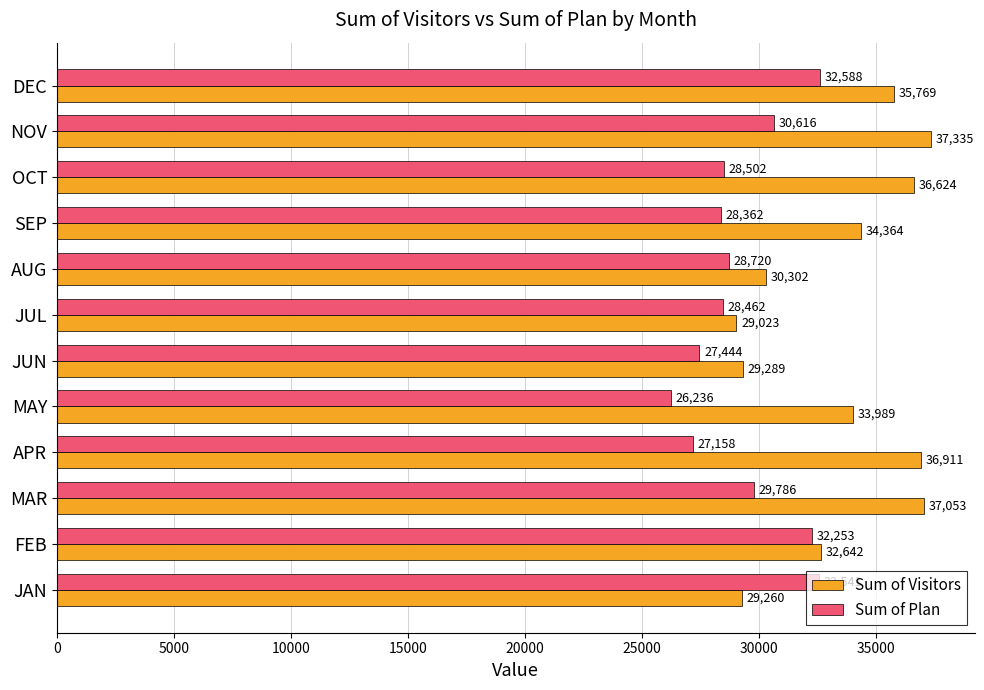

What is the difference between the second highest and second lowest values in the Sum of Plan series?

5383.5